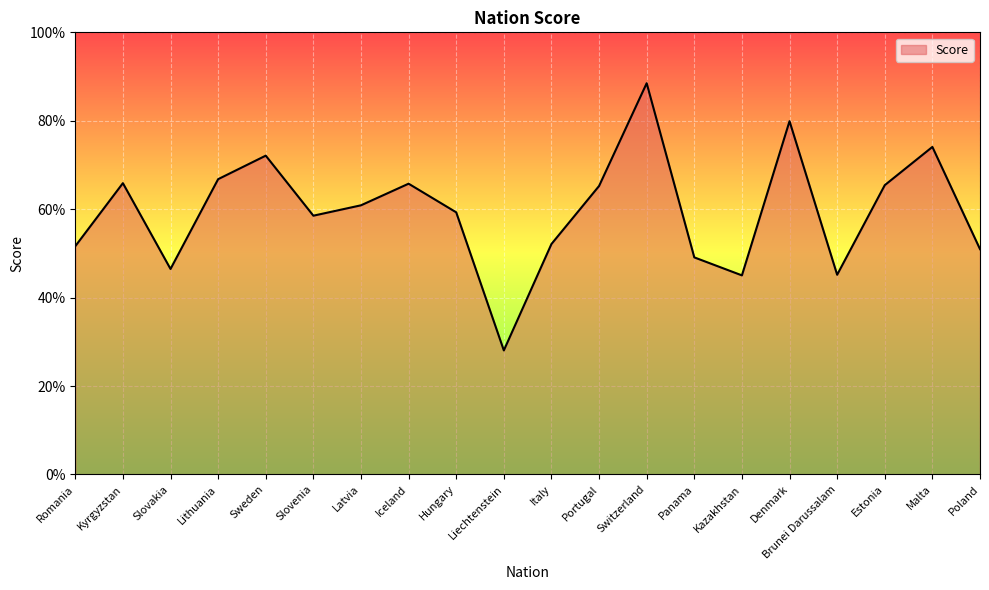

Which has a higher value, Poland or Estonia?

Estonia